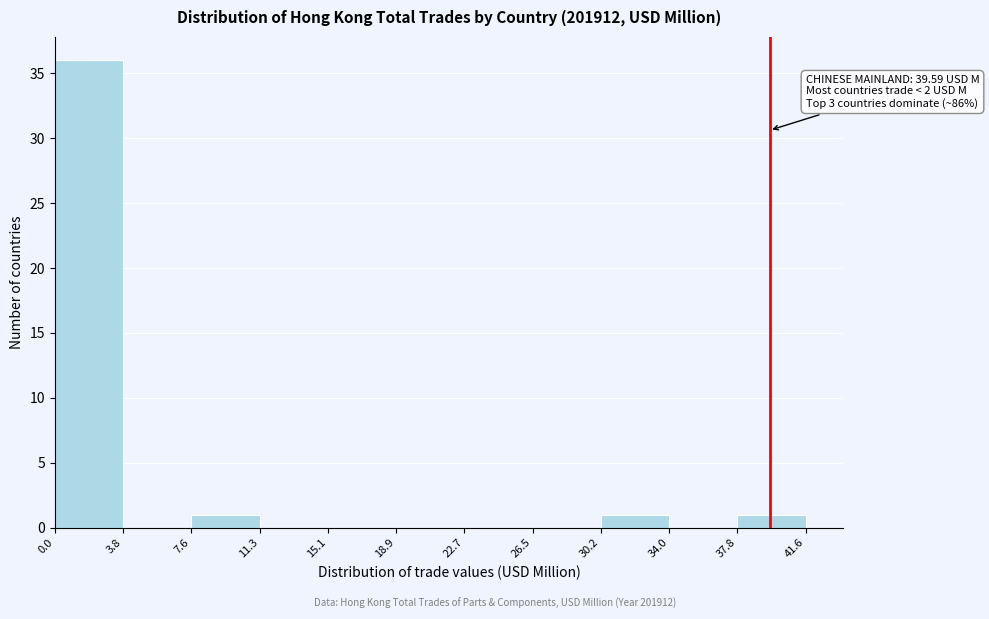

Which range on the x-axis has the tallest bar?

0.0 to 3.8